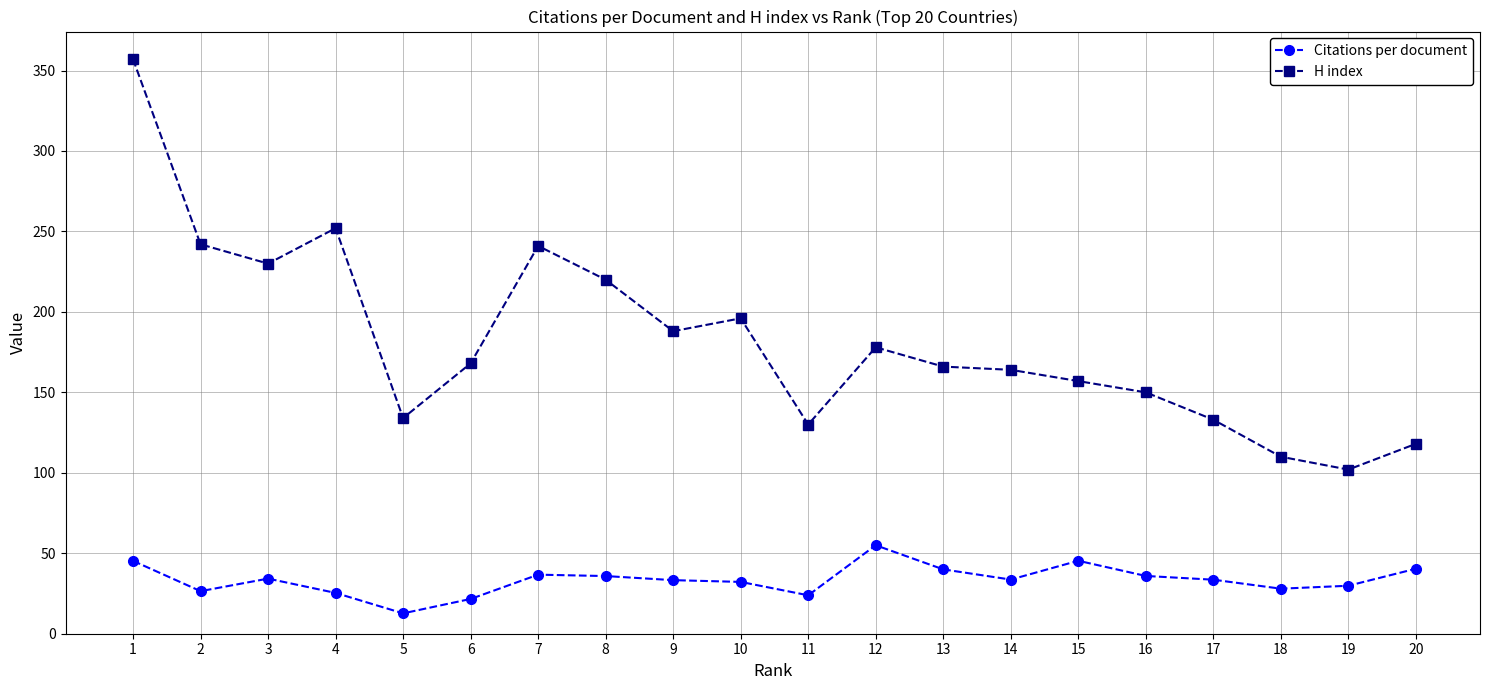

What is the total value across all series at 16?

185.9